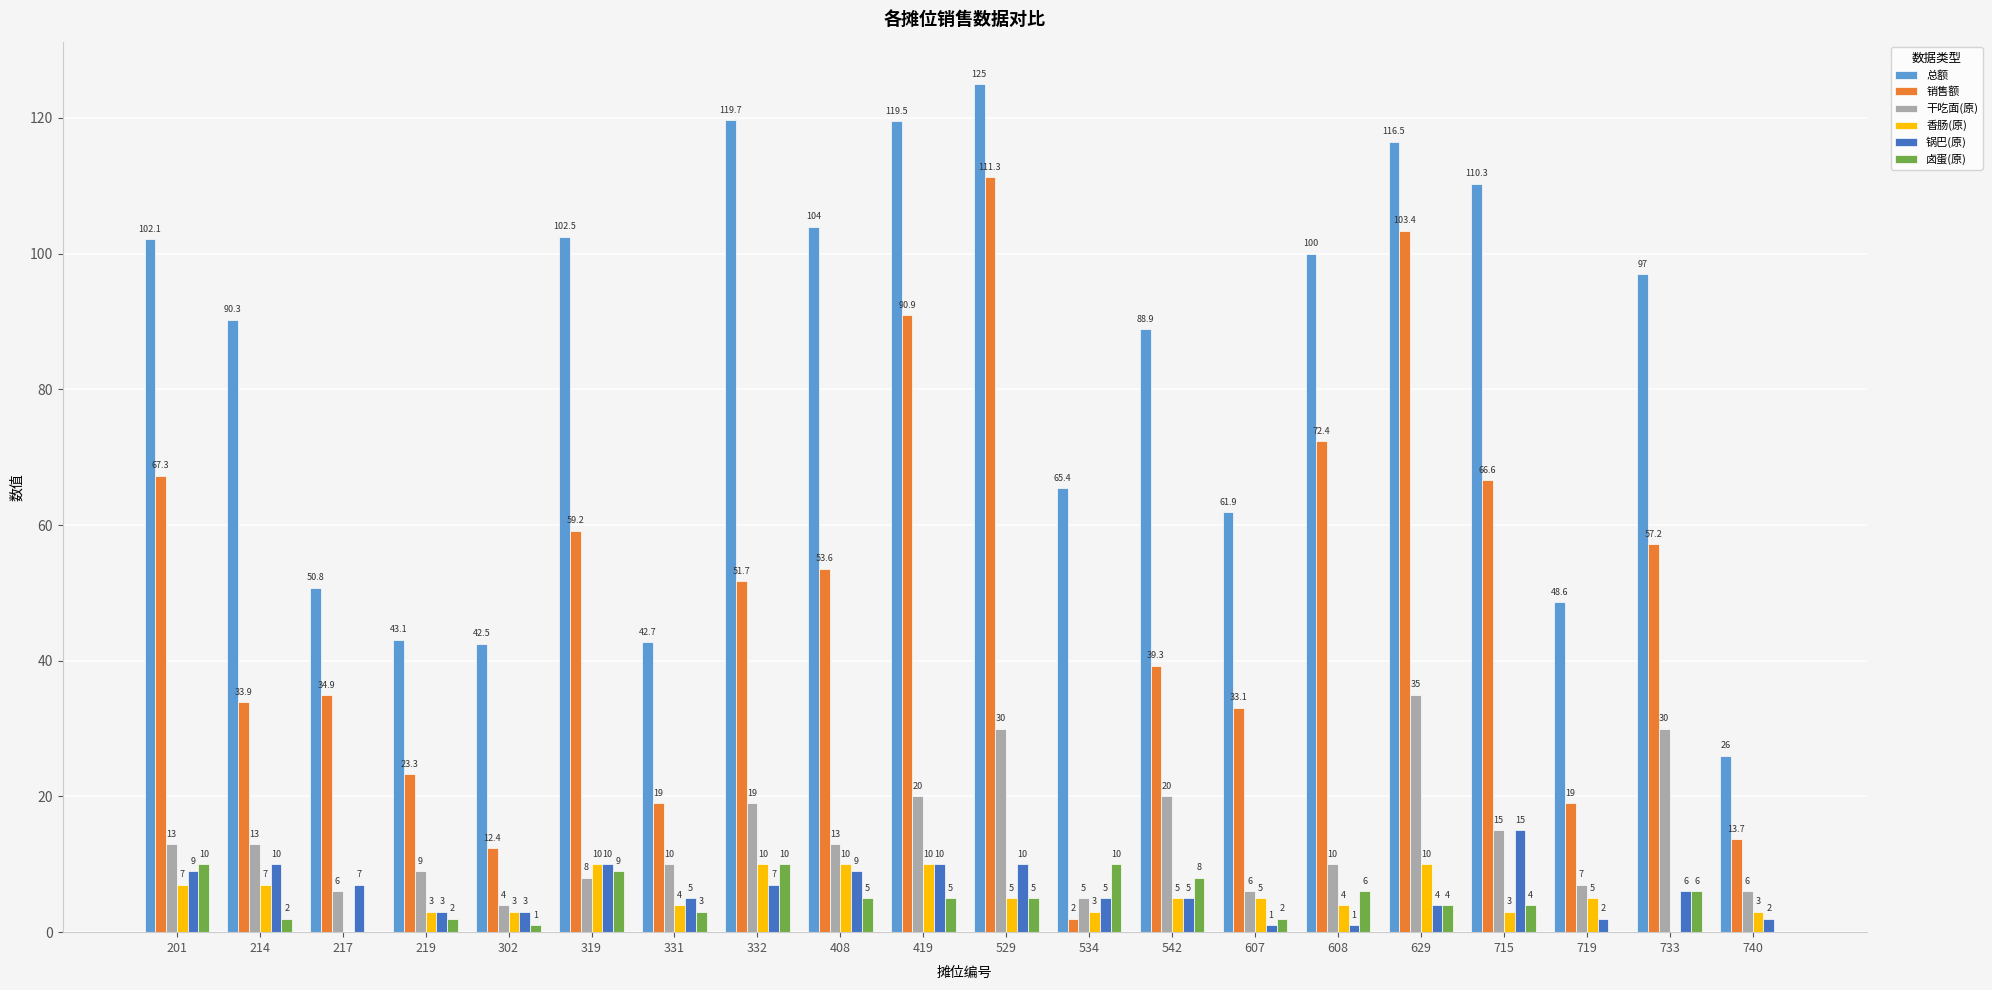

Where is 总额 nearest to the value 75?

534